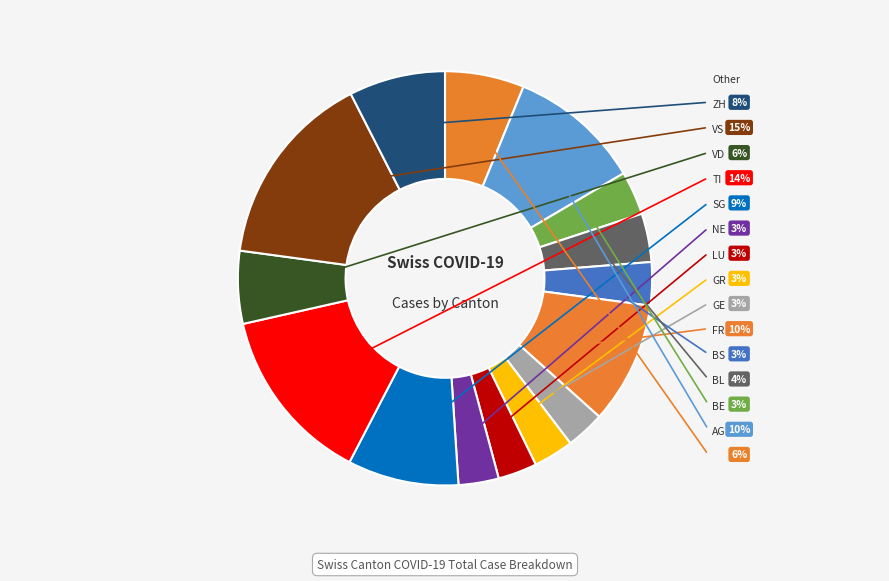

What is the smallest slice in the pie chart?

GR